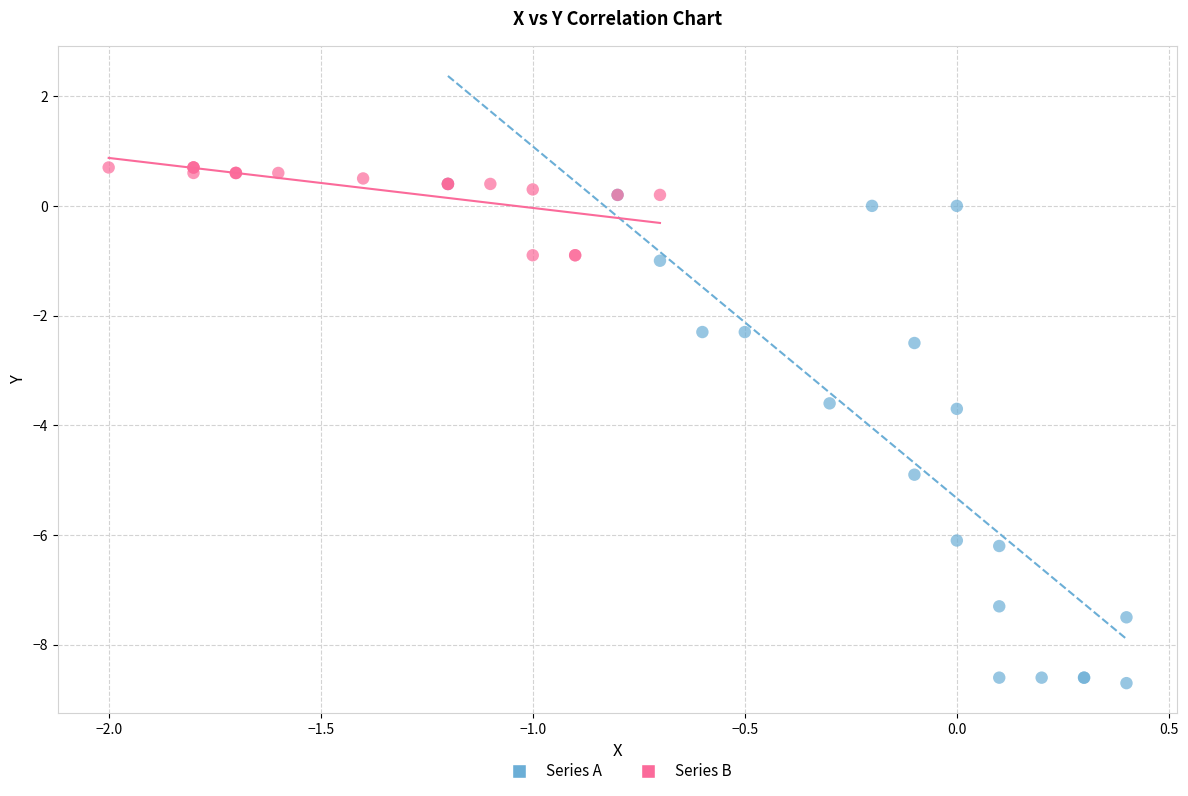

Which series contains the lowest Y value?

Series A